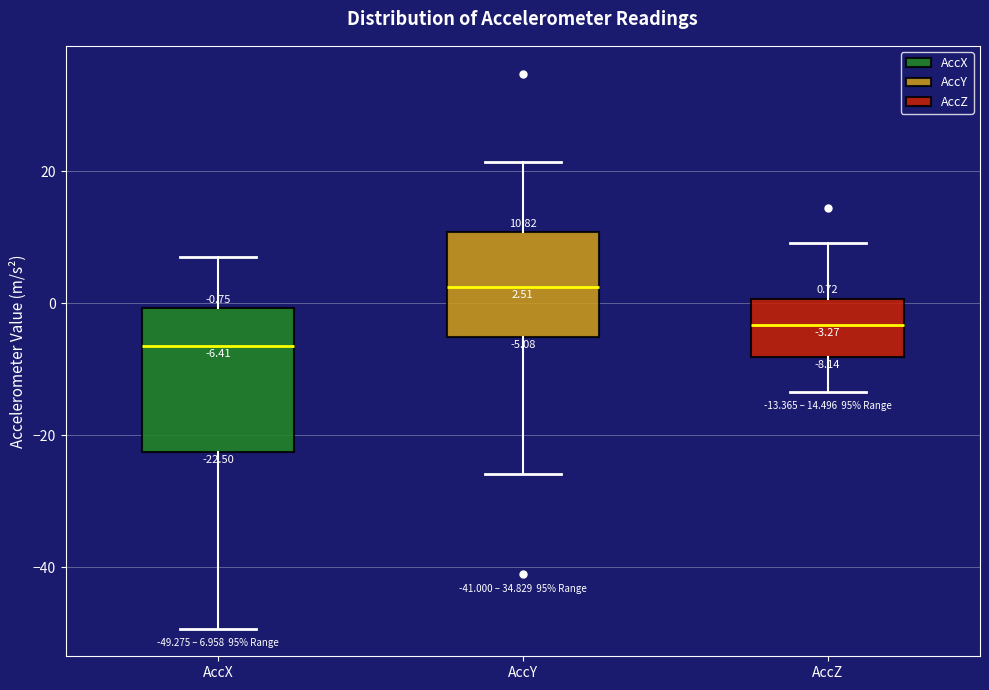

Which box has the lowest median line?

AccX